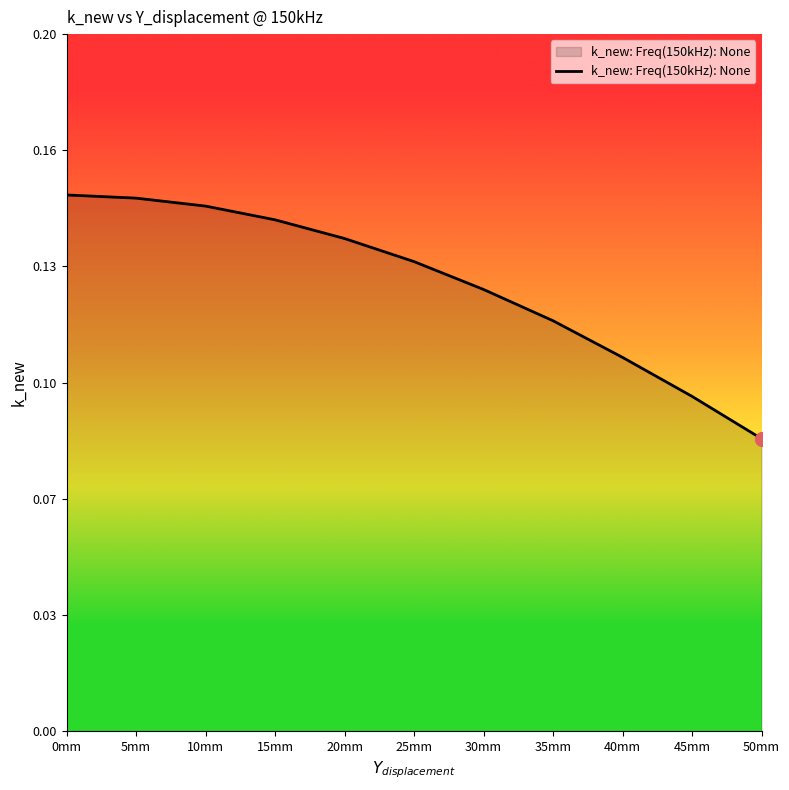

What position from the right is 0mm?

11